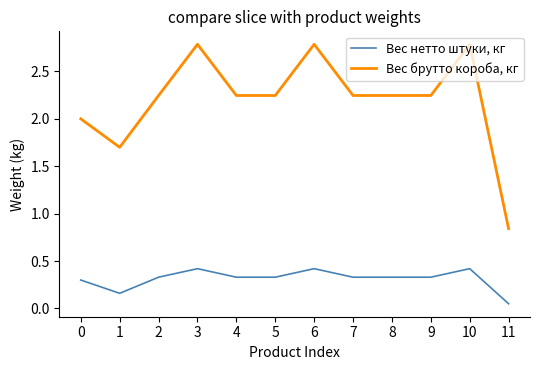

True or false: Вес брутто короба, кг and Вес нетто штуки, кг cross at least once.

False